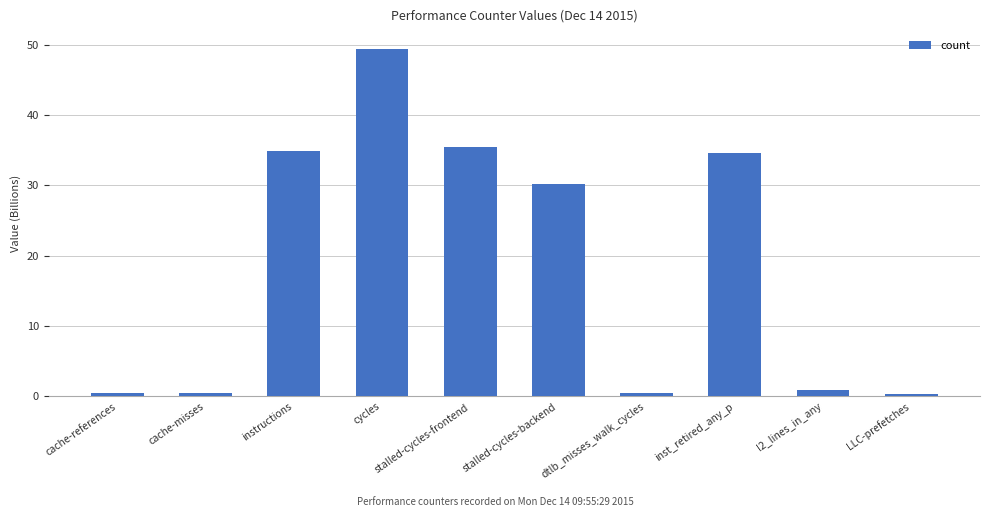

At which label does the data first exceed 30?

instructions